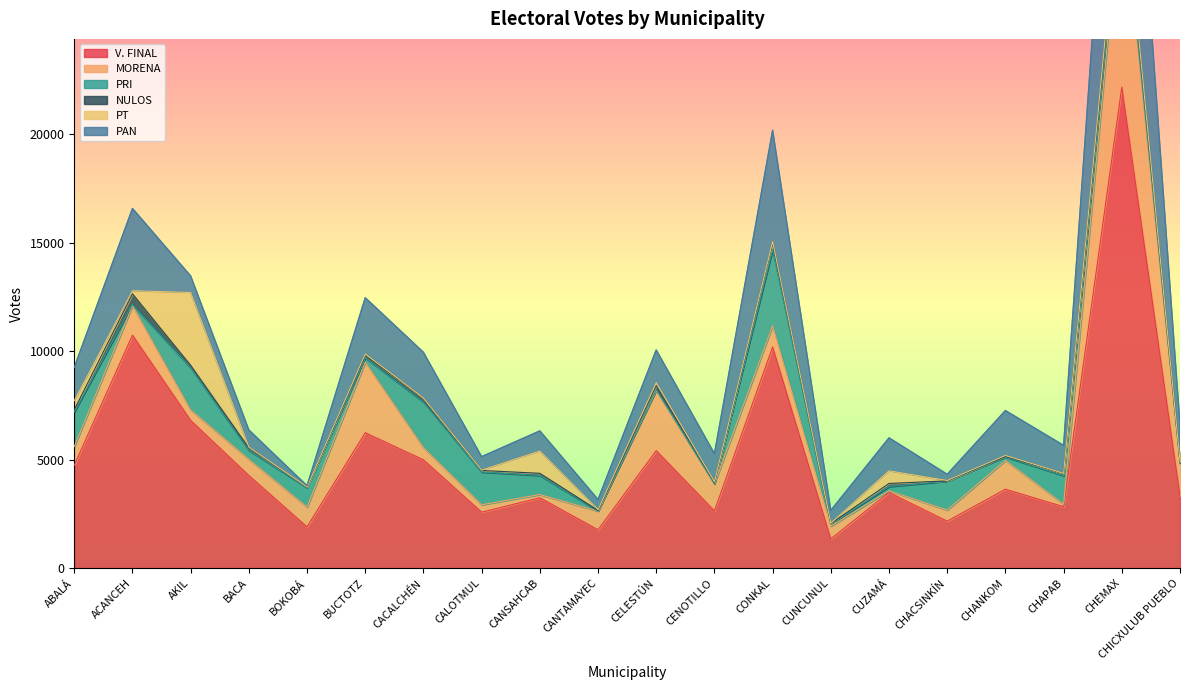

The value of NULOS at CANSAHCAB is 103. True or false?

True